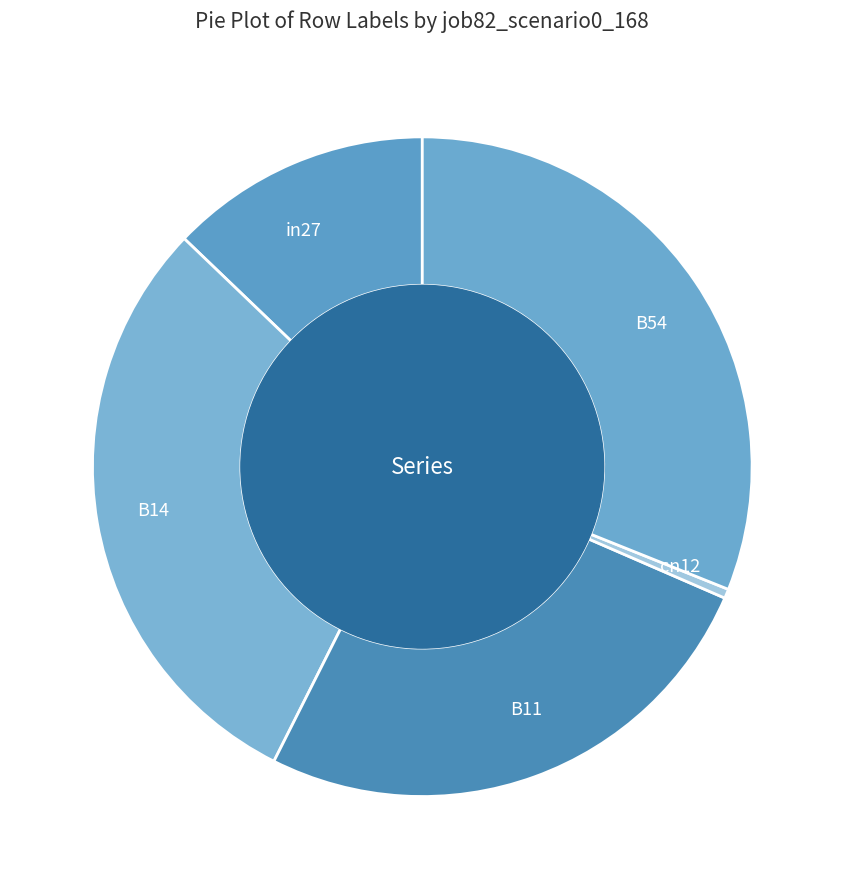

Combined, do B54 and B14 account for over 50%?

Yes